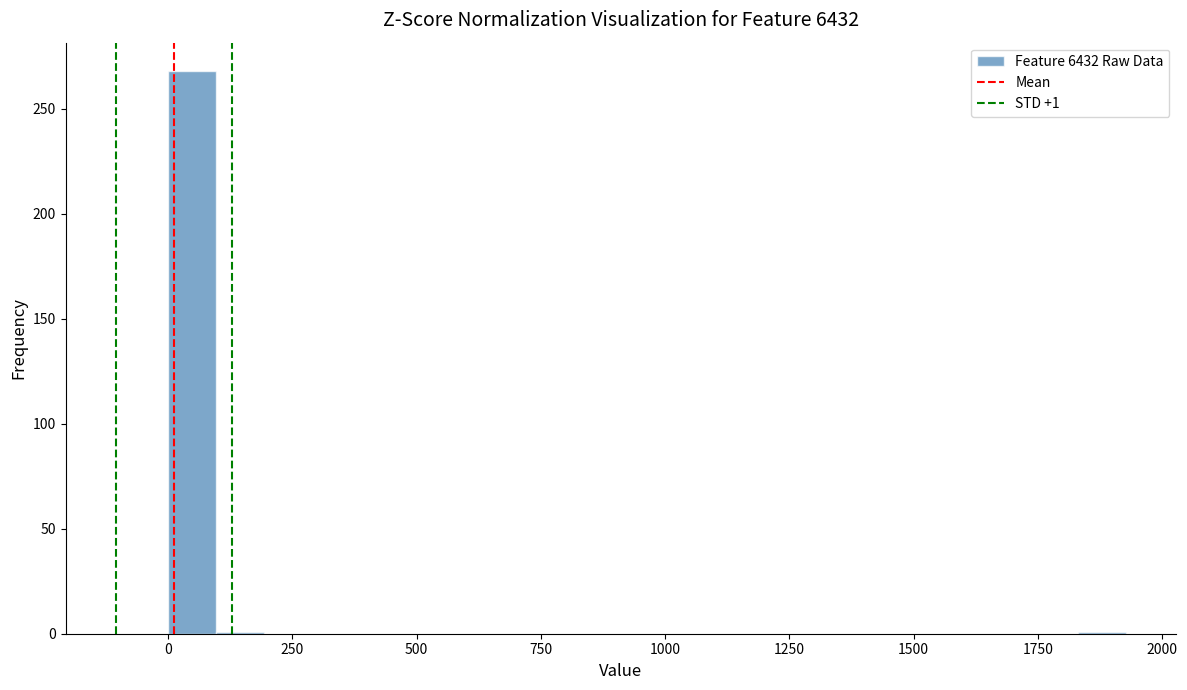

Read against the x-axis, roughly where is the centre of the tallest bar?

50